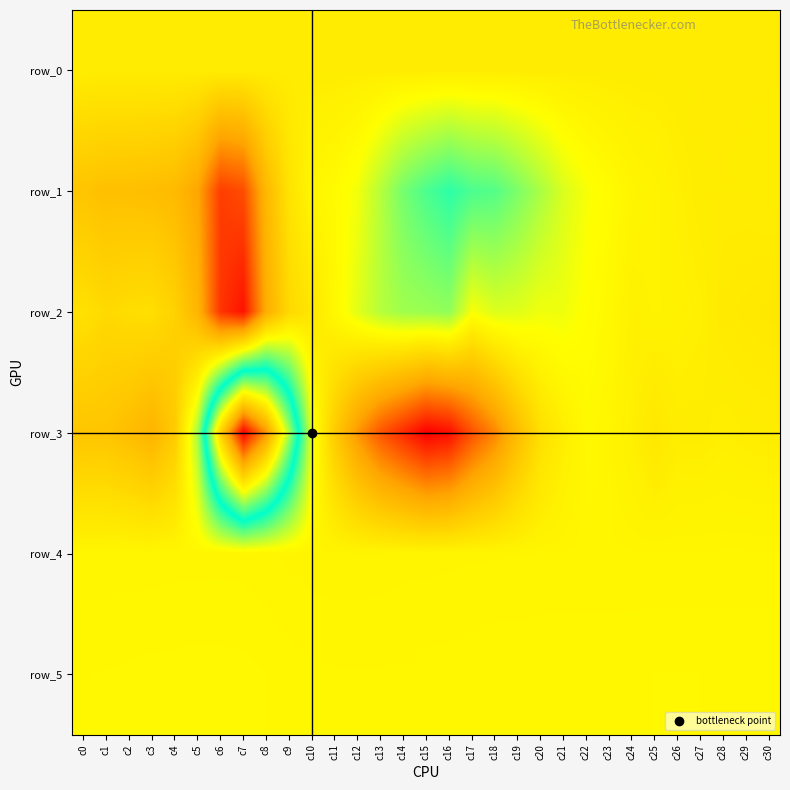

How many positive values does the row_3 series have?

15